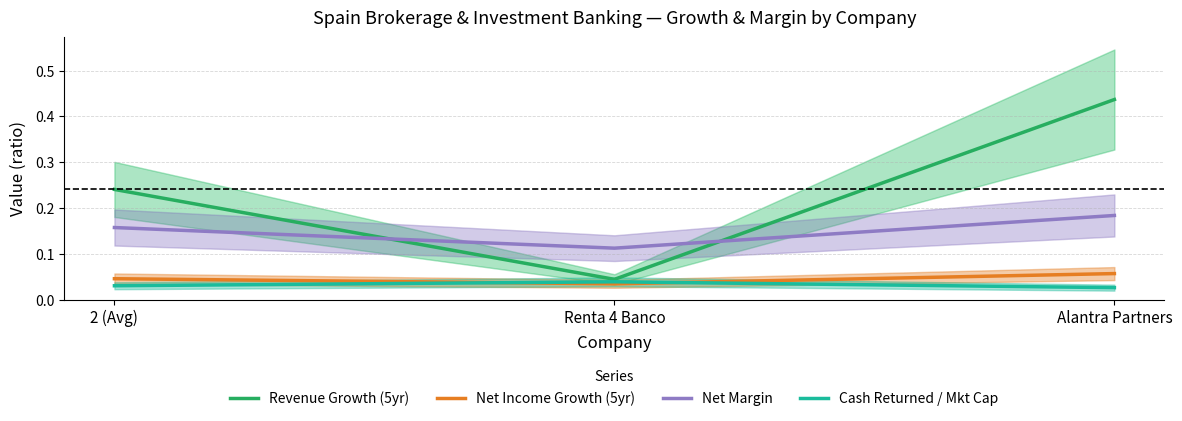

How many lines are shown in the chart?

4